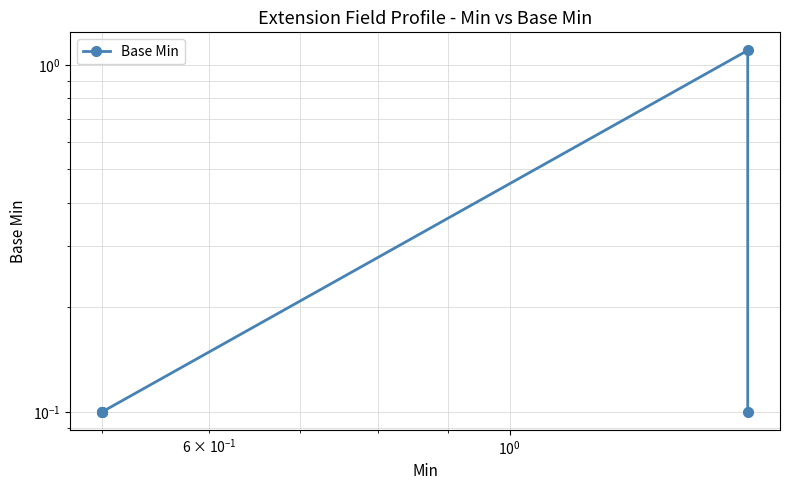

Reading left to right, what are all the values shown in this chart?

0.1	0.1	0.1	1.1	0.1